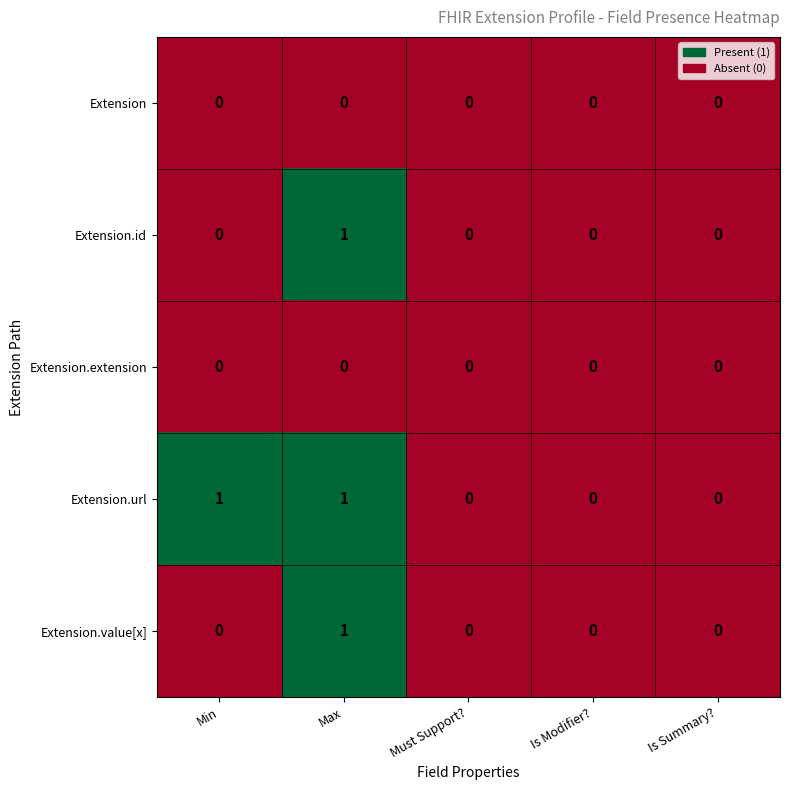

At which category is the sum across all series the highest?

Max